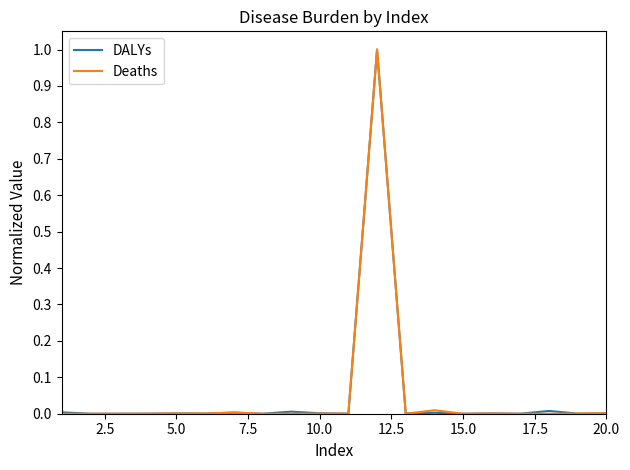

What are all the series names shown in the legend?

DALYs, Deaths